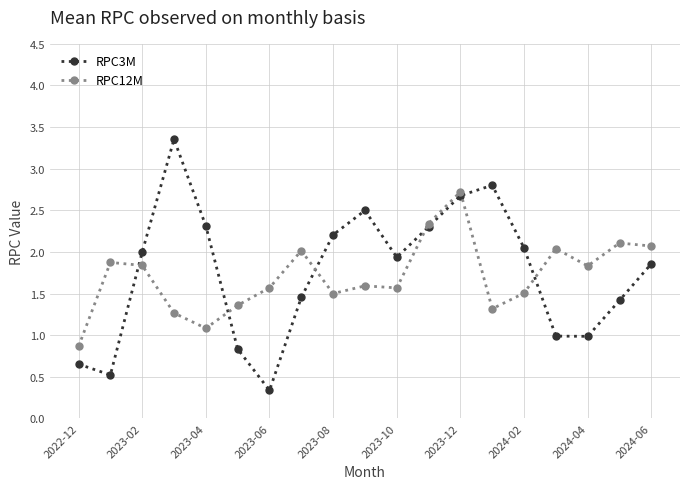

At how many categories does at least one series exceed 0?

19